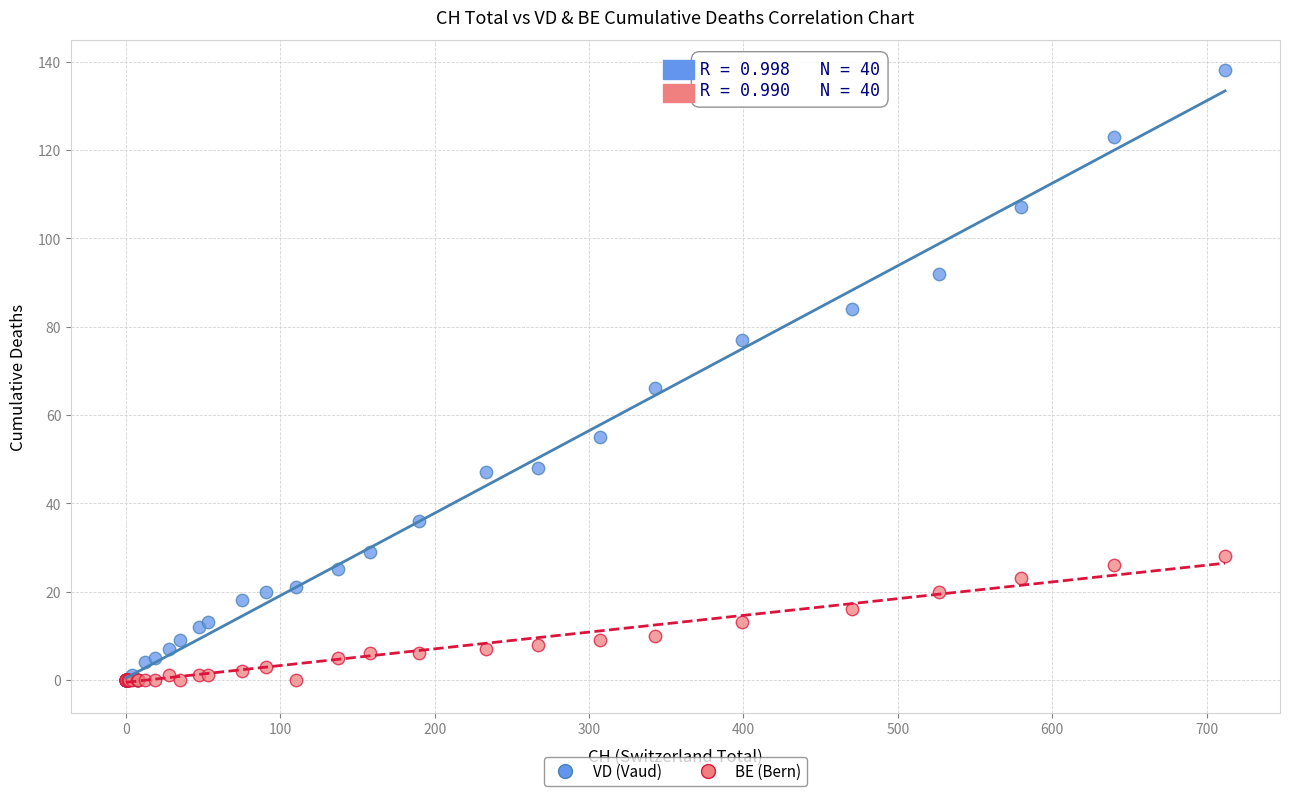

In the VD (Vaud) series, what Y value is closest to 69?

66